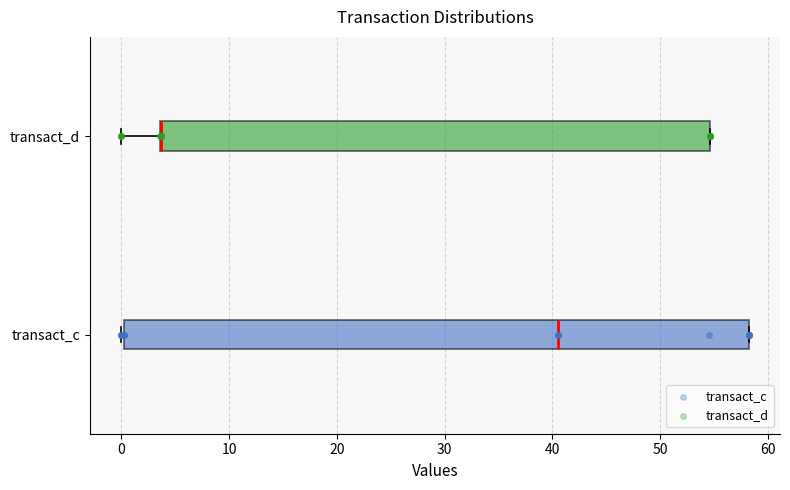

Reading bottom to top, read every box against the x-axis: the position of its median line, the range the box covers, and the ends of its whiskers. The values are not printed on the chart, so give them approximately, as read against the axis.

transact_c: median 41, box 0 to 58, whiskers 0 to 58
transact_d: median 4 (drawn on the box's left edge), box 4 to 55, whiskers 0 to 55